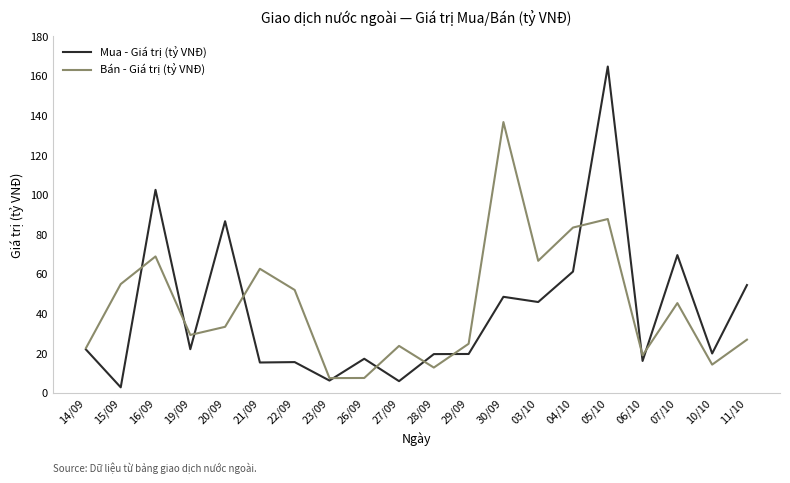

In Bán - Giá trị (tỷ VNĐ), how many points are higher than both neighbors (excluding endpoints)?

6